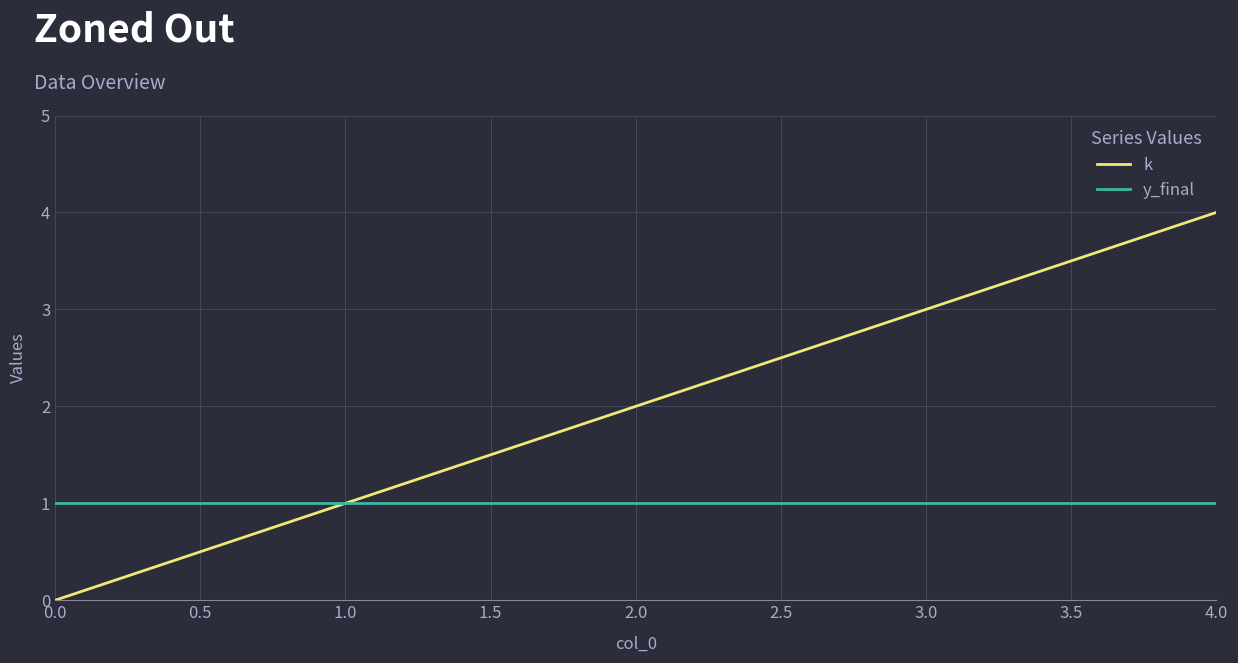

At which label is k closest to 2?

2.0